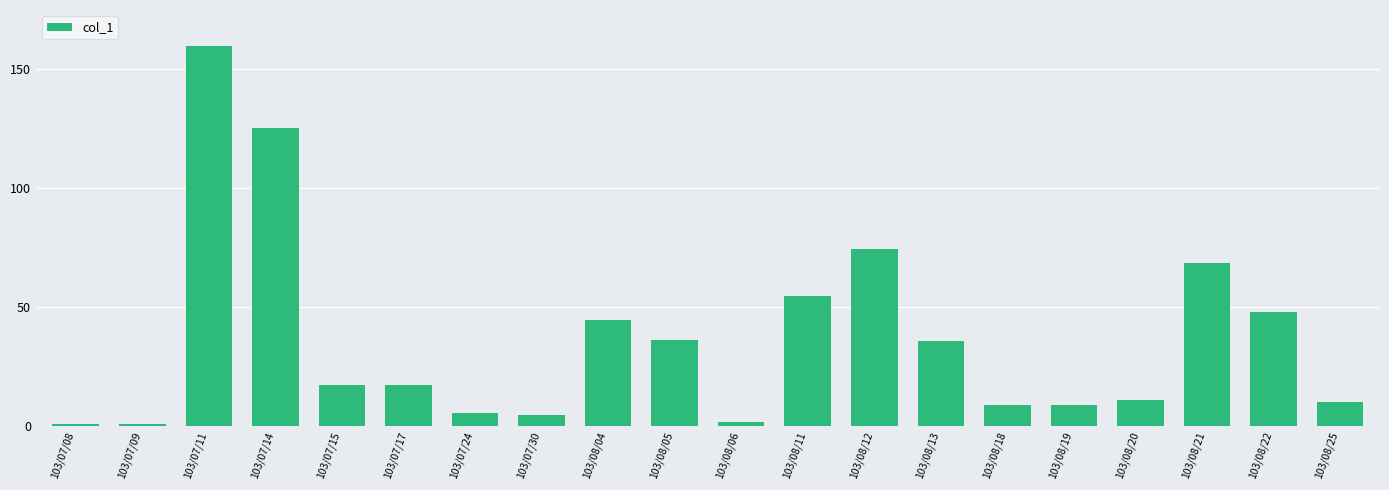

Is it true that the value at 103/08/04 is 44.3?

True